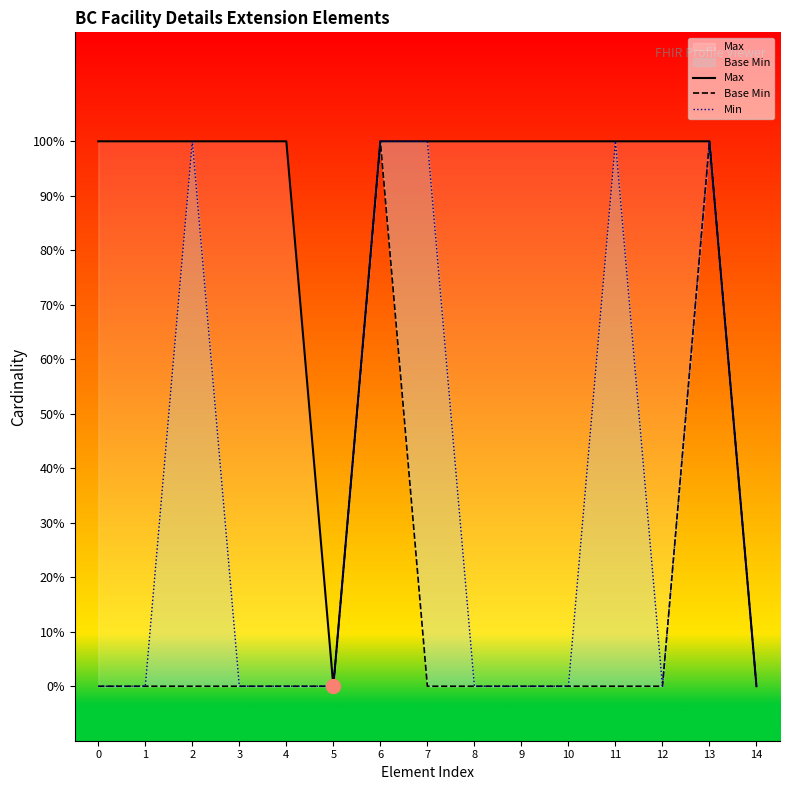

What is the value of the Base Min point at the 7th from the left?

1